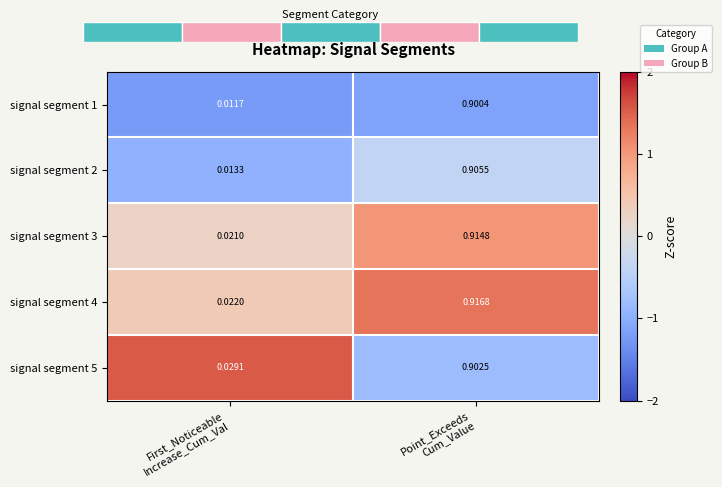

At which label does signal segment 1 reach its peak?

Point_Exceeds Cum_Value